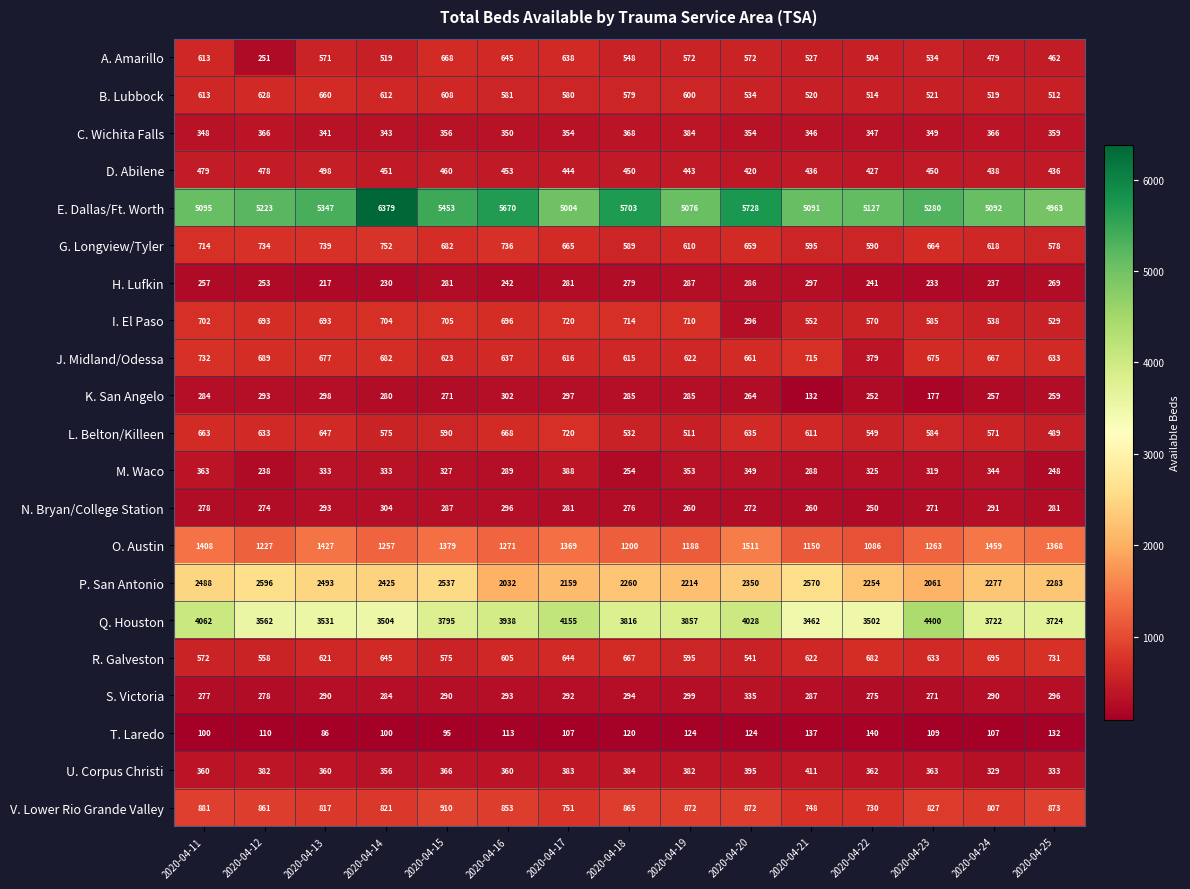

The C. Wichita Falls series shows 214 at 2020-04-12. True or false?

False